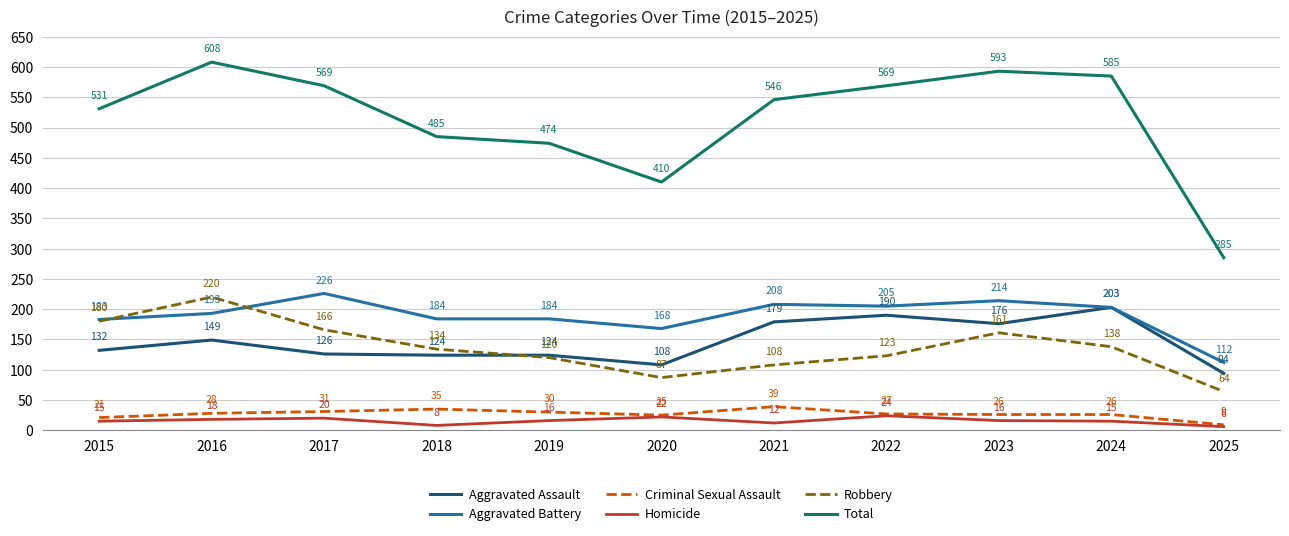

The Robbery series shows 220 at 2016. True or false?

True